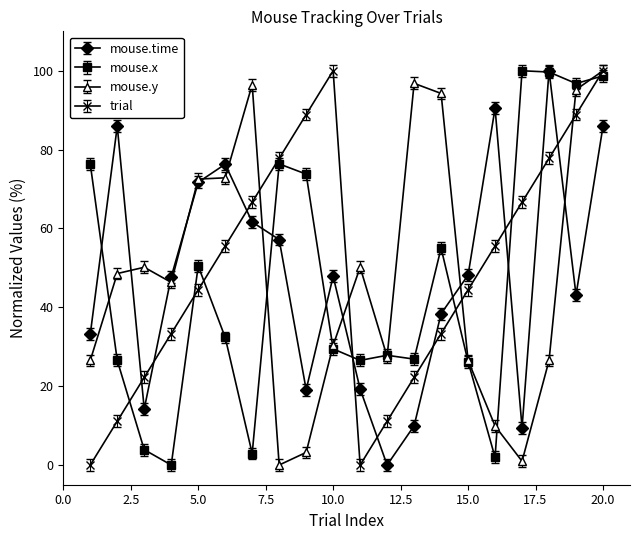

True or false: trial has more than 2 points higher than both neighbors.

False